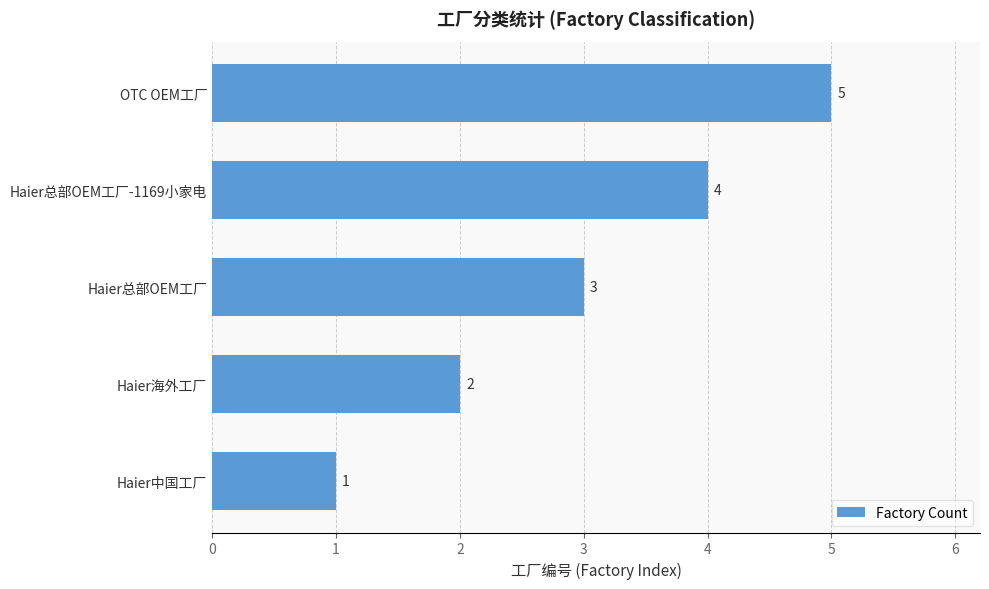

What is the sum of all values?

15